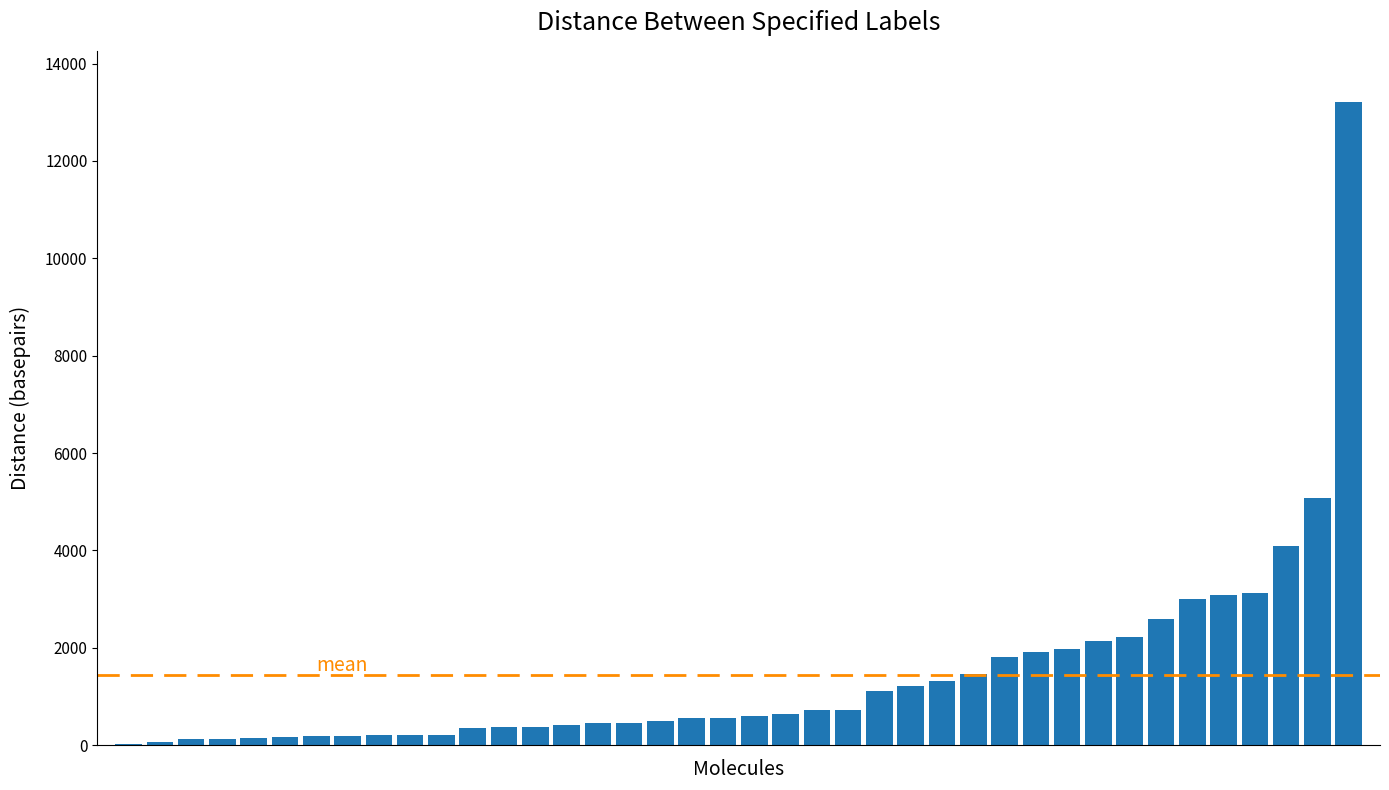

What is the greatest value displayed?

13206.0